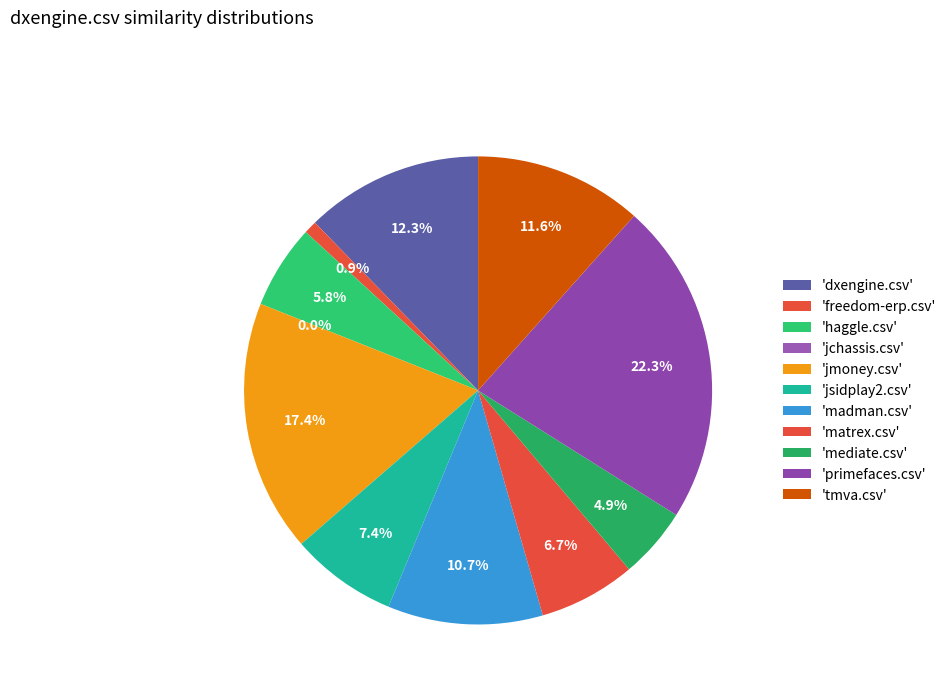

To the nearest percent, what percentage of the pie is jsidplay2.csv?

7%